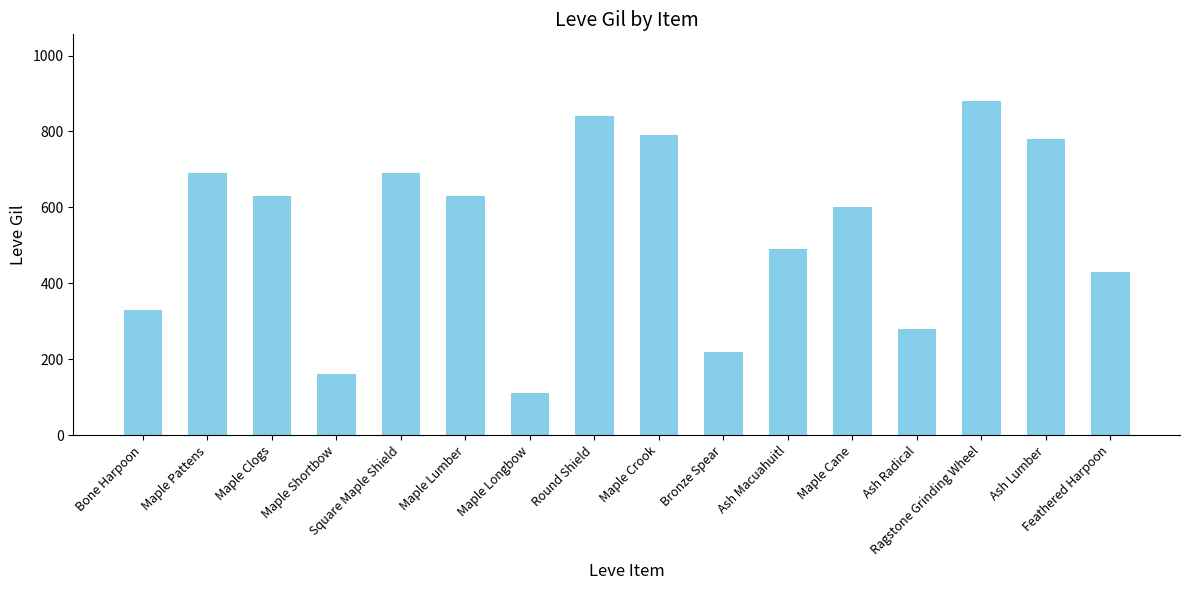

What is the ratio of the value at Round Shield to the value at Square Maple Shield?

1.2